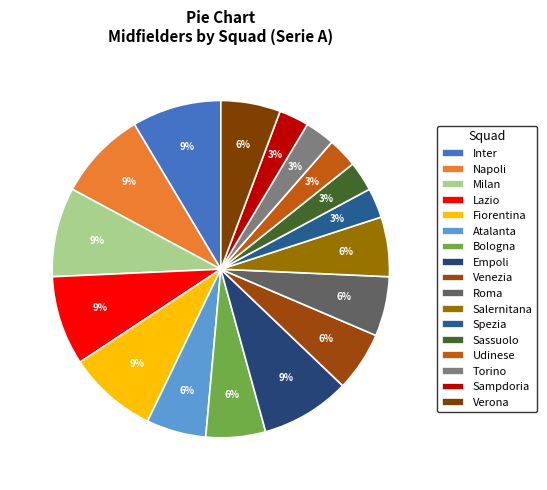

How many slices are in this pie chart?

17